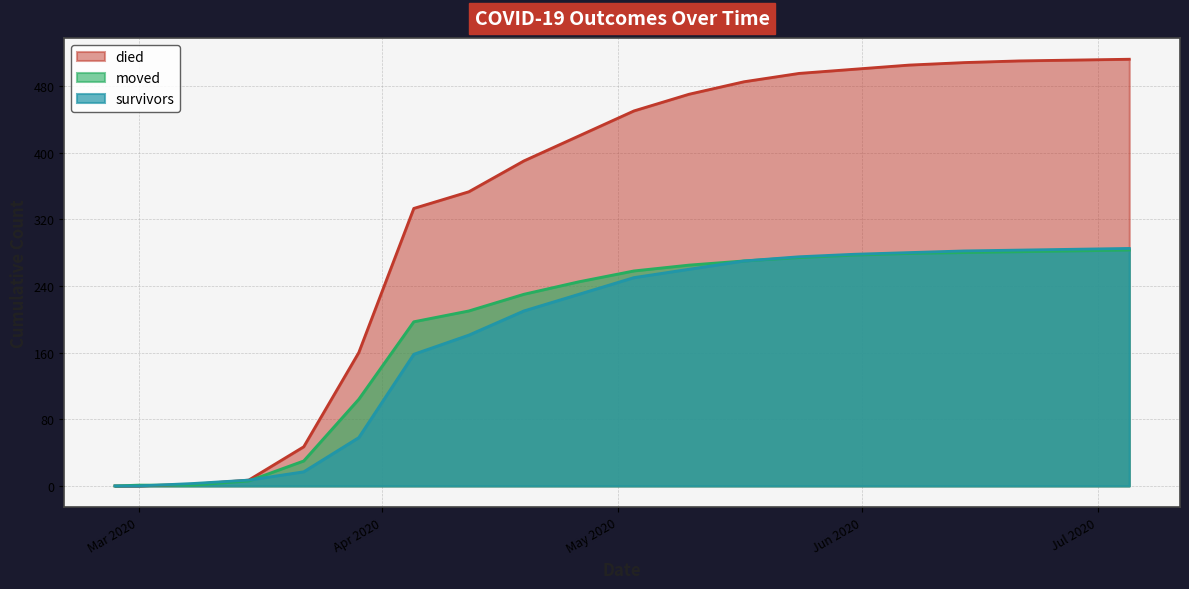

What are all the series names shown in the legend?

died, moved, survivors